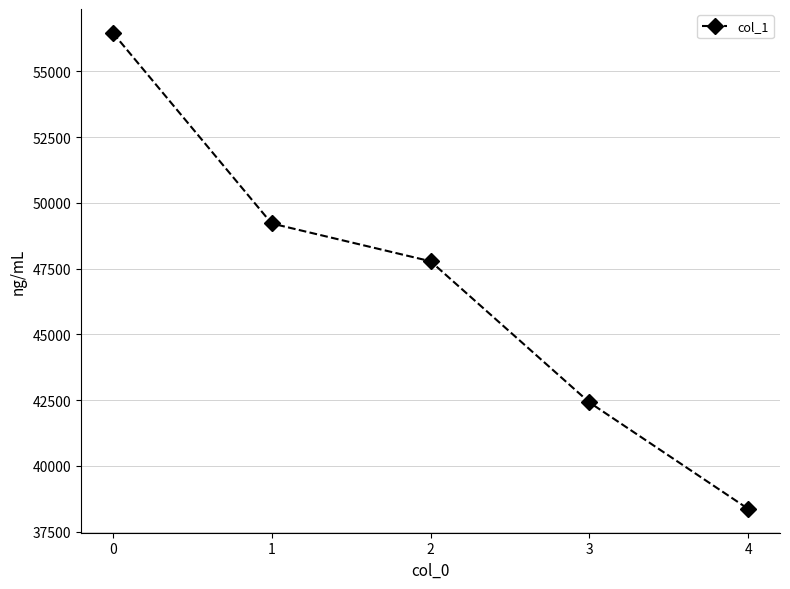

How many series are shown in this chart?

1